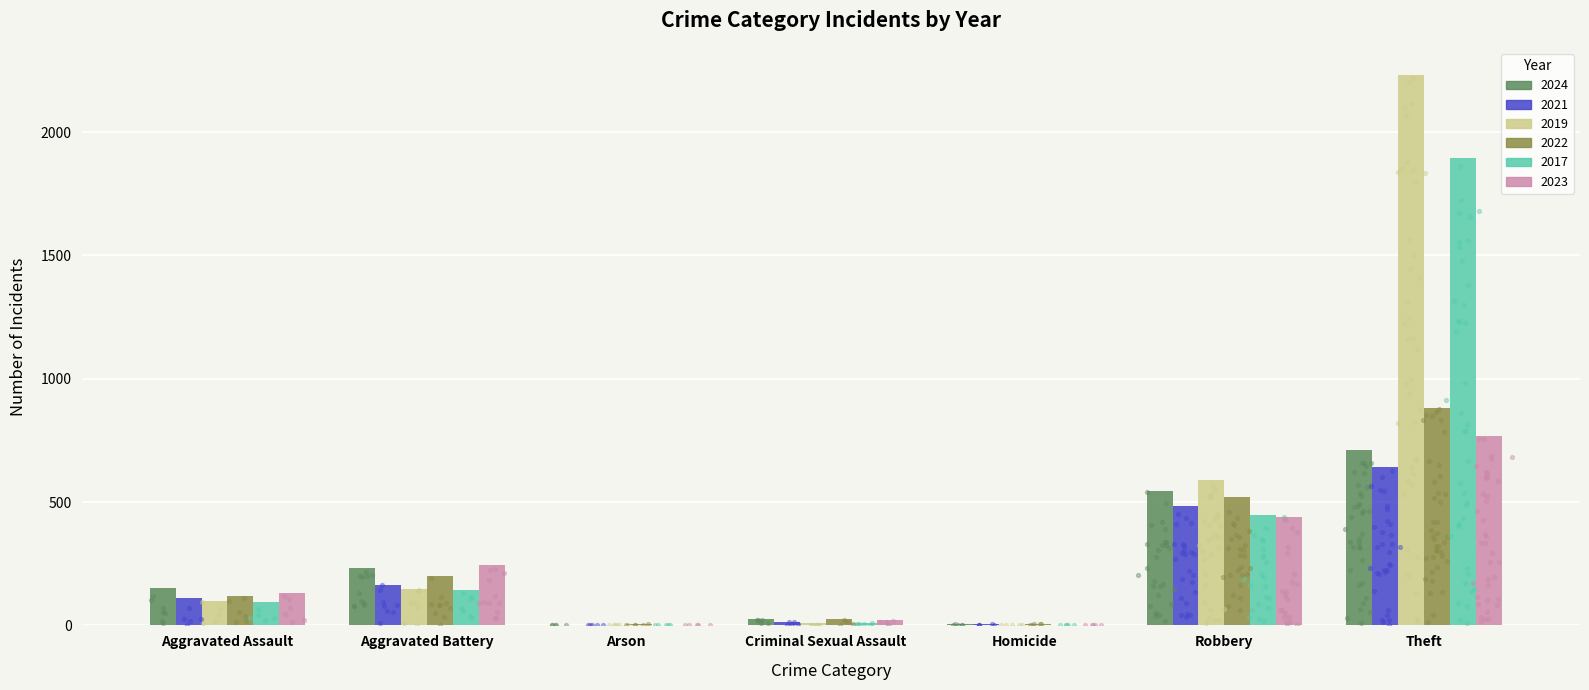

What is the total value across all series at Homicide?

20